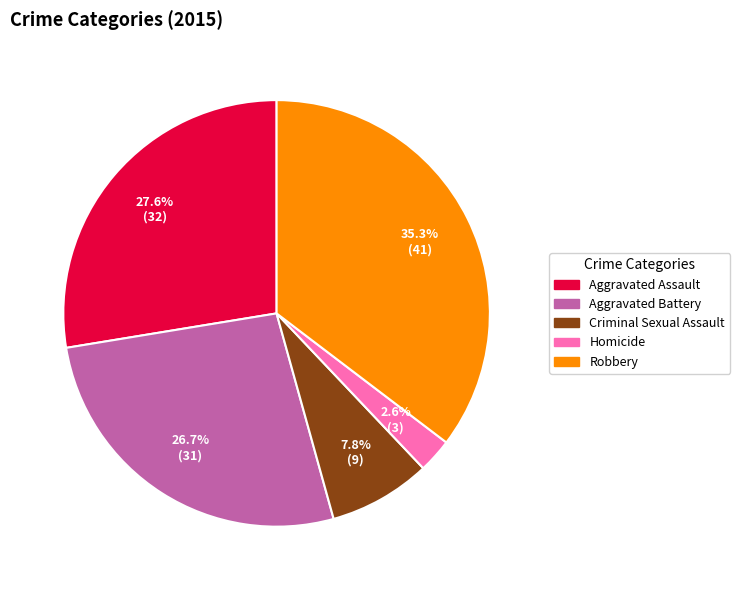

To the nearest percent, what portion does Aggravated Battery represent?

27%